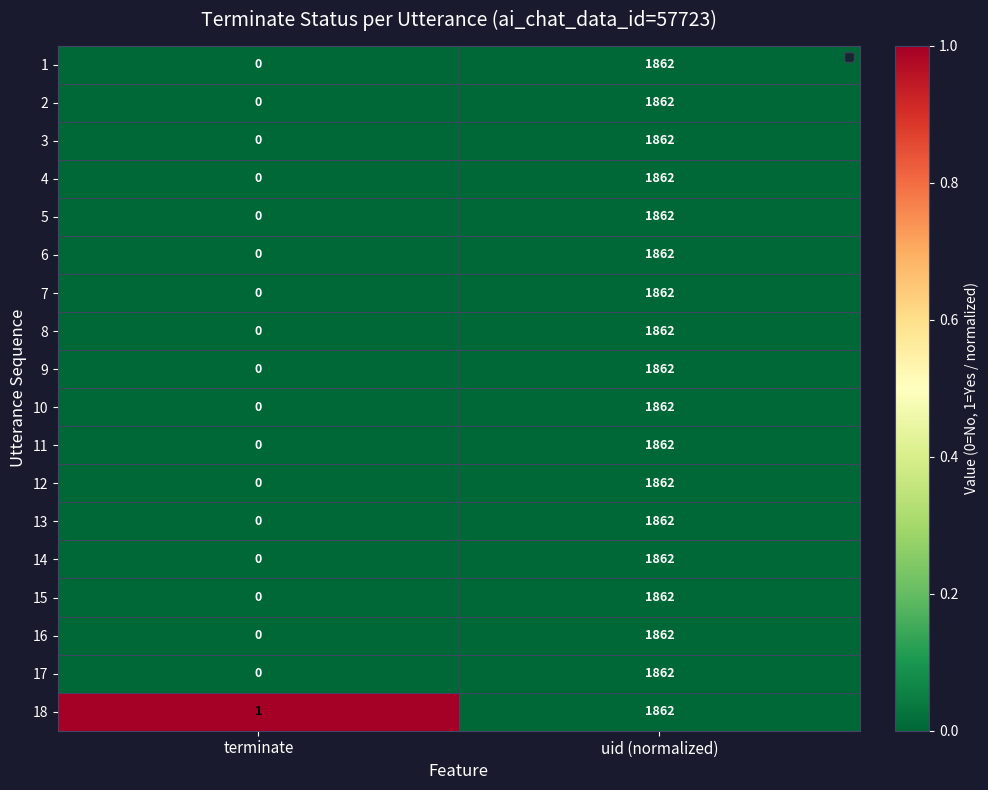

Which label corresponds to the smallest value in the chart?

terminate